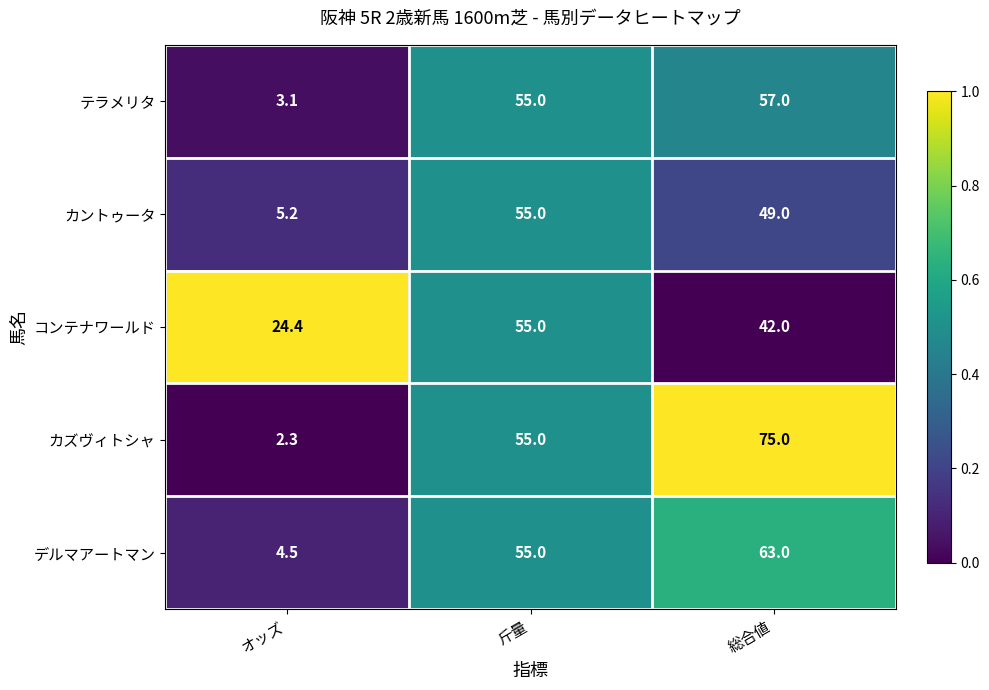

Which series has the largest total across all categories?

カズヴィトシャ